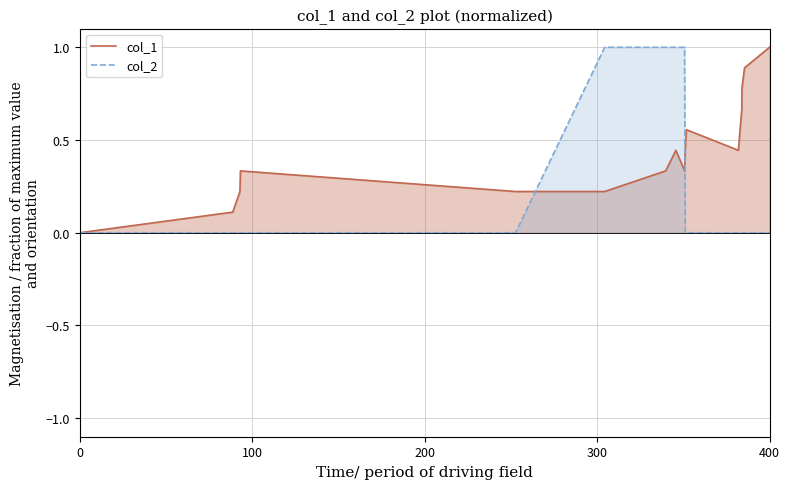

Rank the series by their maximum value, from highest to lowest.

col_1, col_2